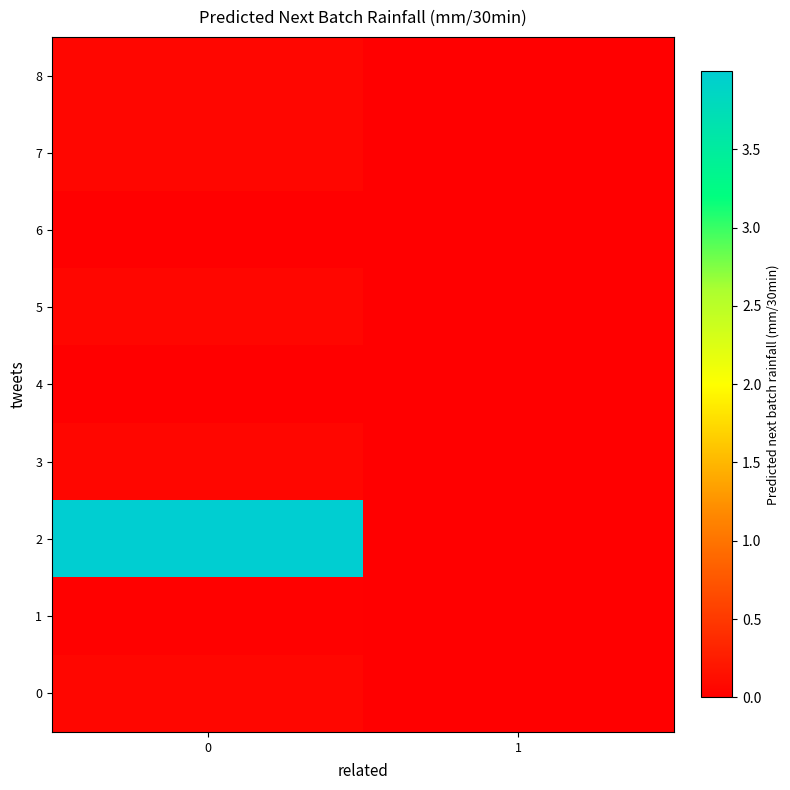

How many categories are shown in the chart?

2